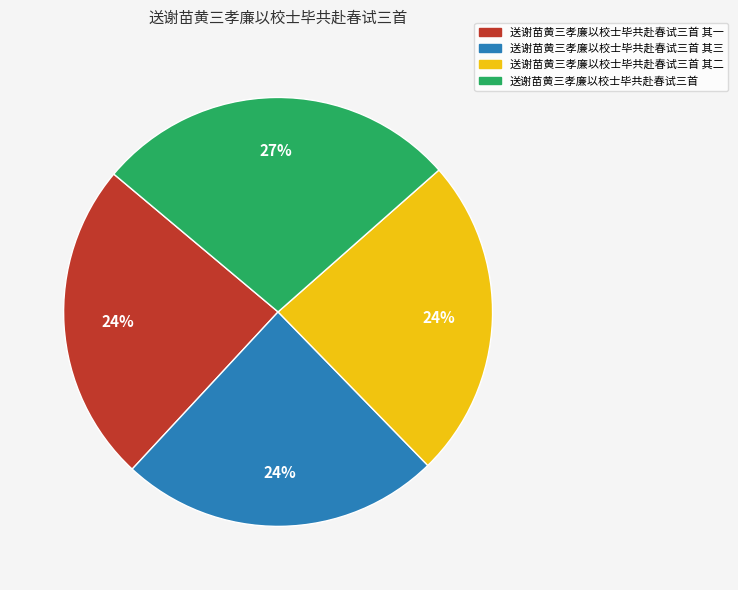

Is the sum of 送谢苗黄三孝廉以校士毕共赴春试三首 其一 and 送谢苗黄三孝廉以校士毕共赴春试三首 其二 greater than half?

No